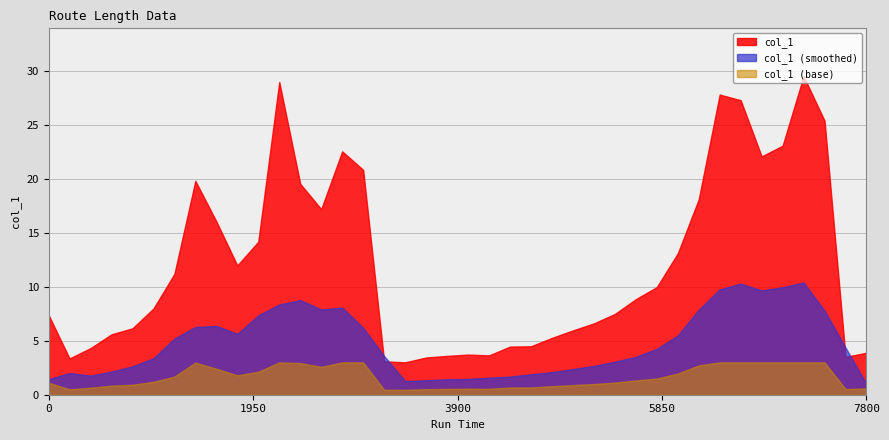

How many lines are shown in the chart?

3